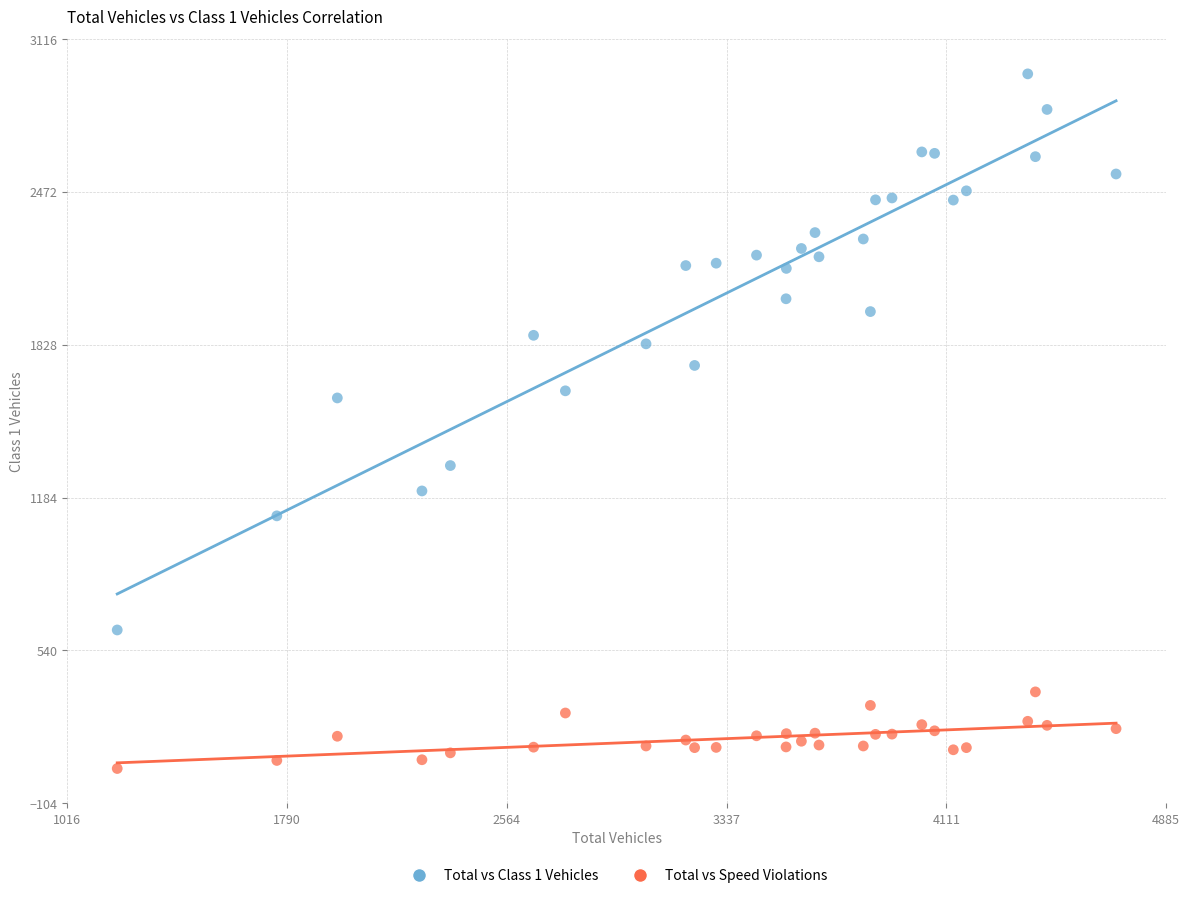

What is the X range (max minus min) for the scatter plot?

3517